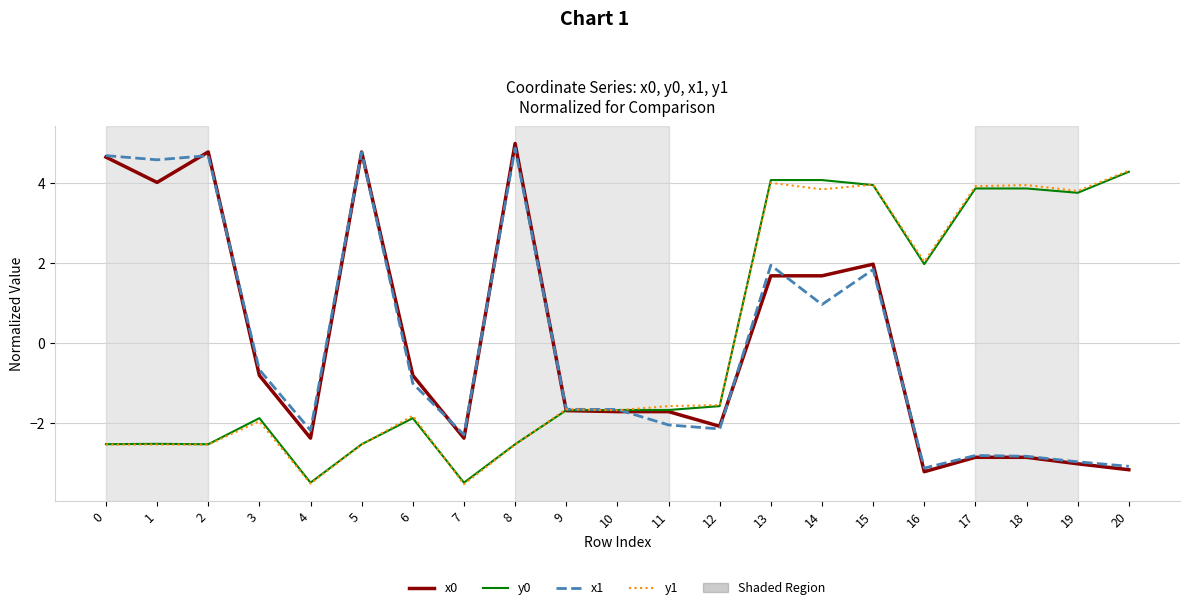

After their last crossing, which series has the higher values: y0 or x1?

y0